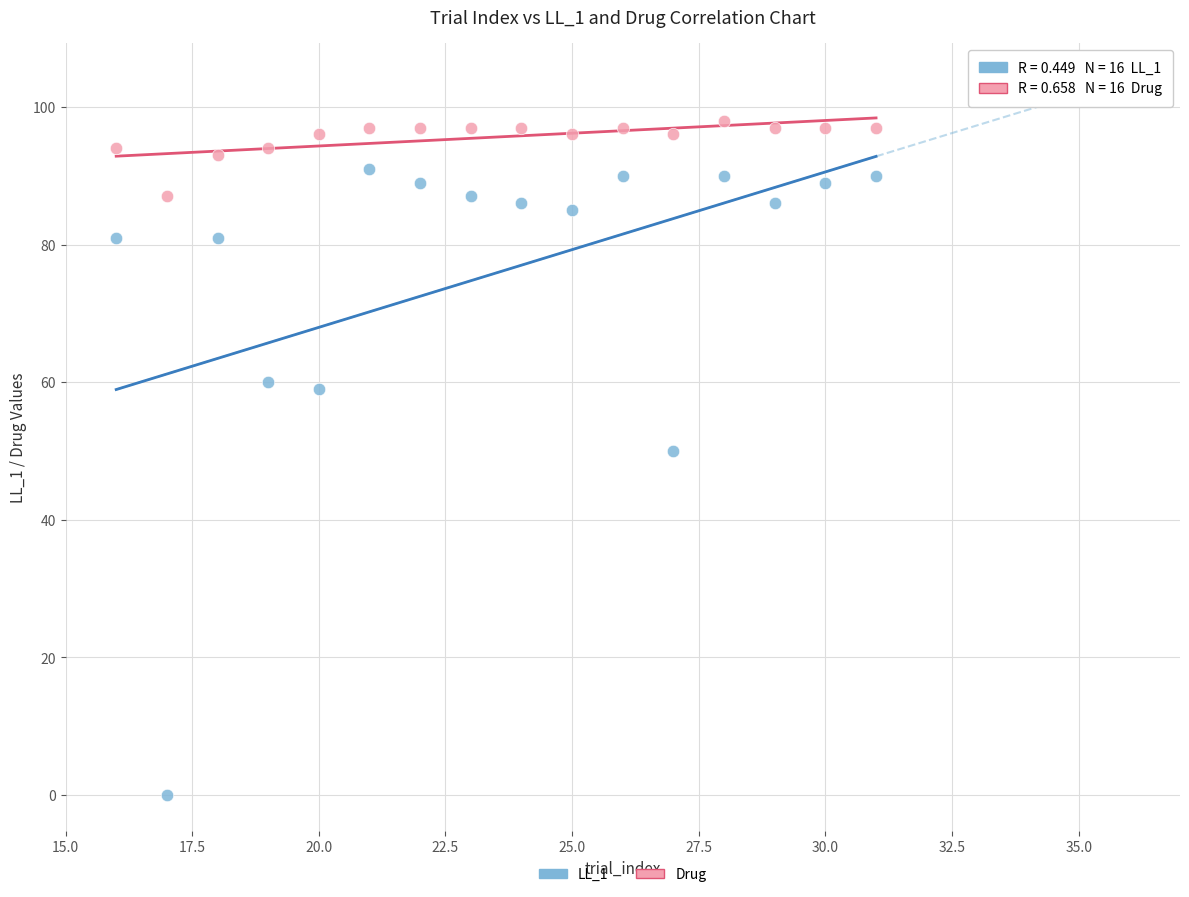

Across all data points, what is the range of Y values (max minus min)?

98